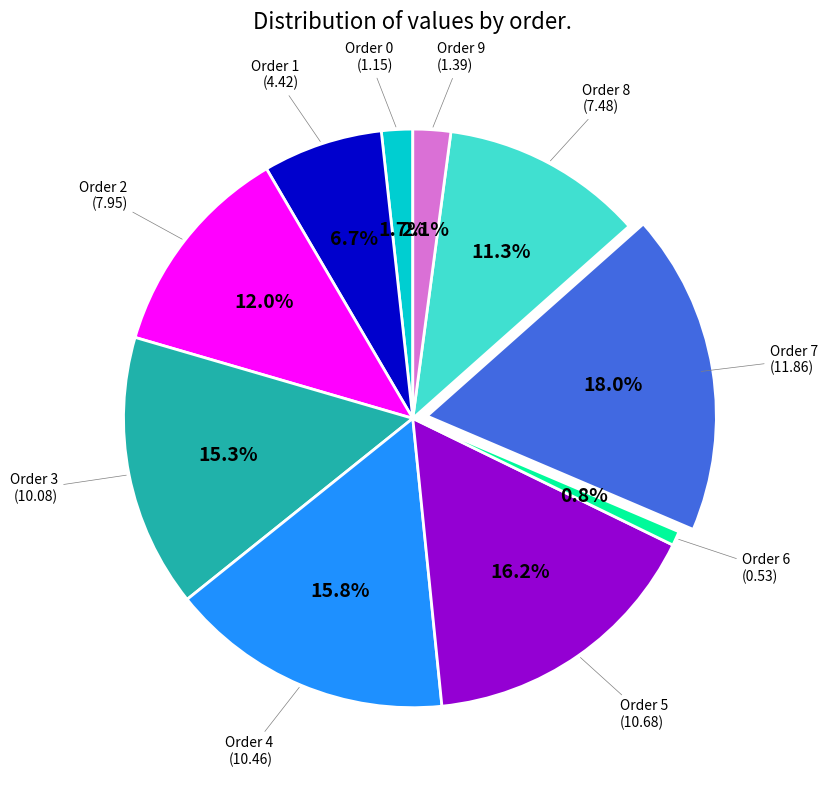

Is there any slice that represents more than half of the pie?

No